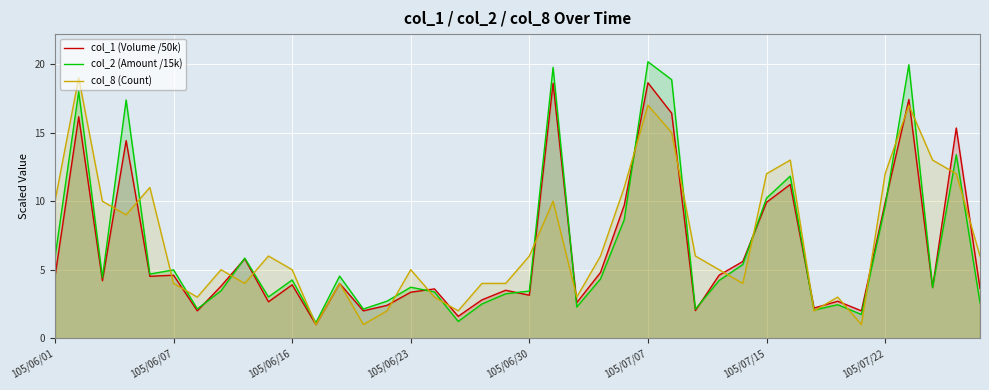

At which category is the sum across all series the highest?

105/07/07